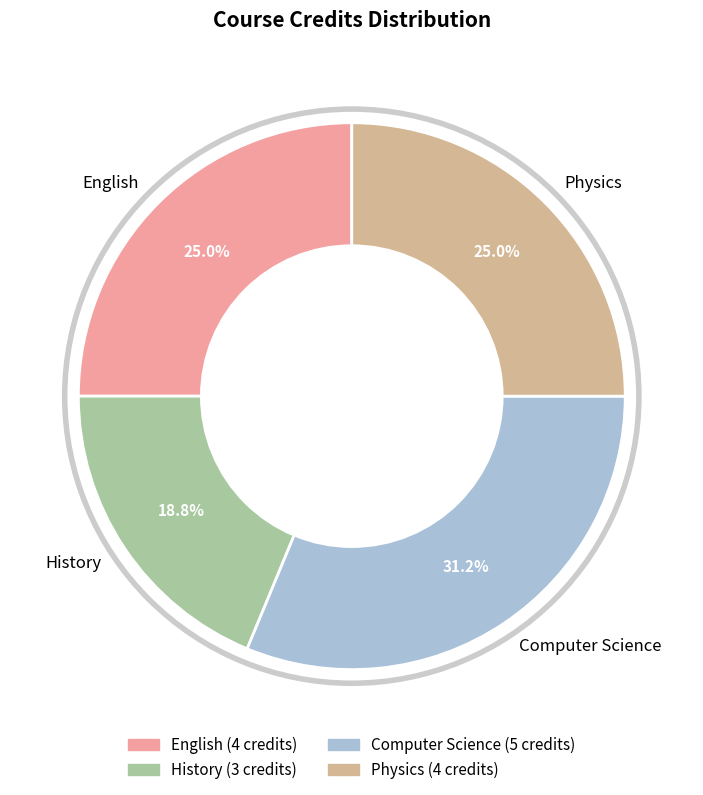

Combined, do Physics and History account for over 50%?

No